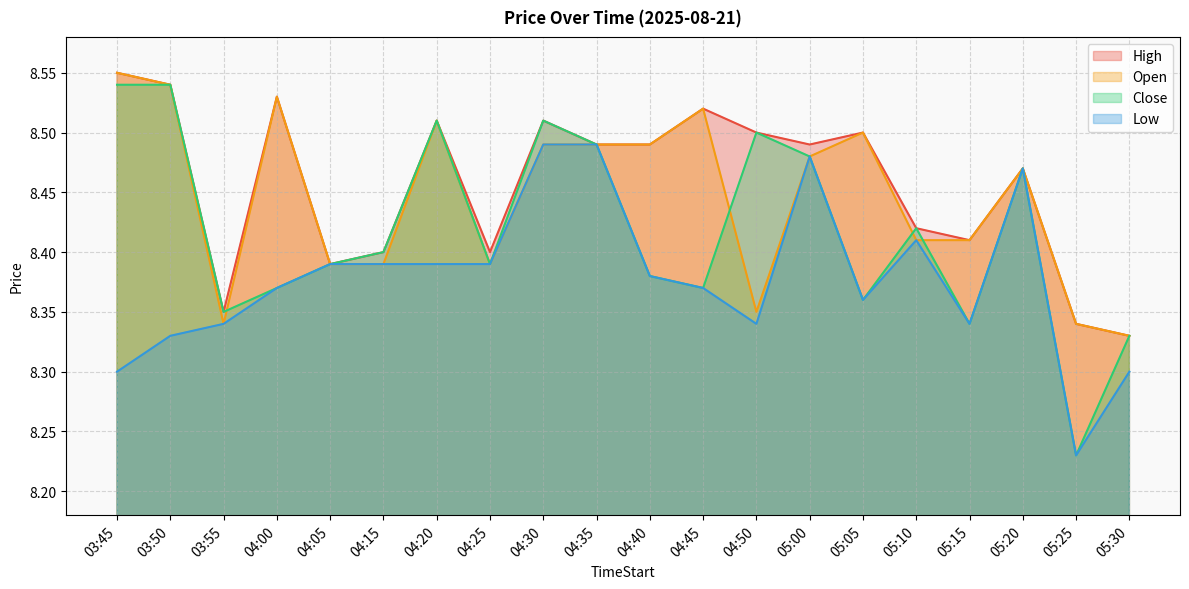

At which category does High reach its first local valley?

03:55